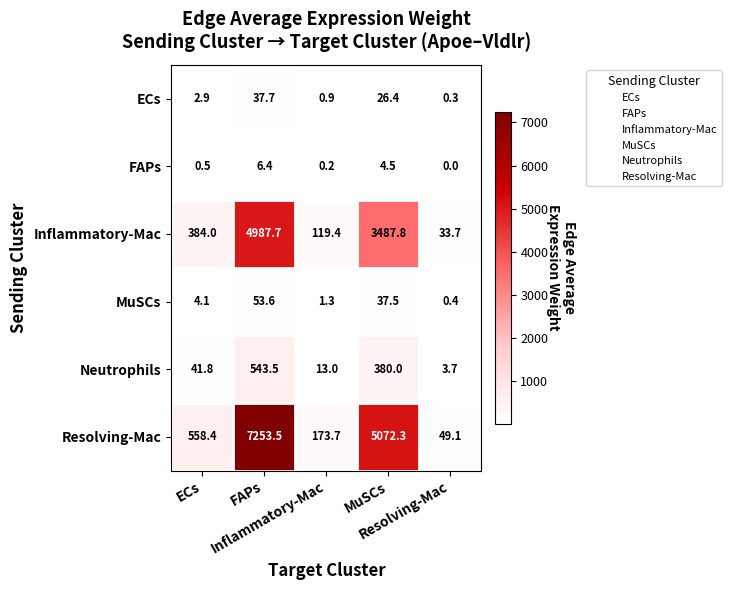

Is it true that Neutrophils equals 2.1 at ECs?

False